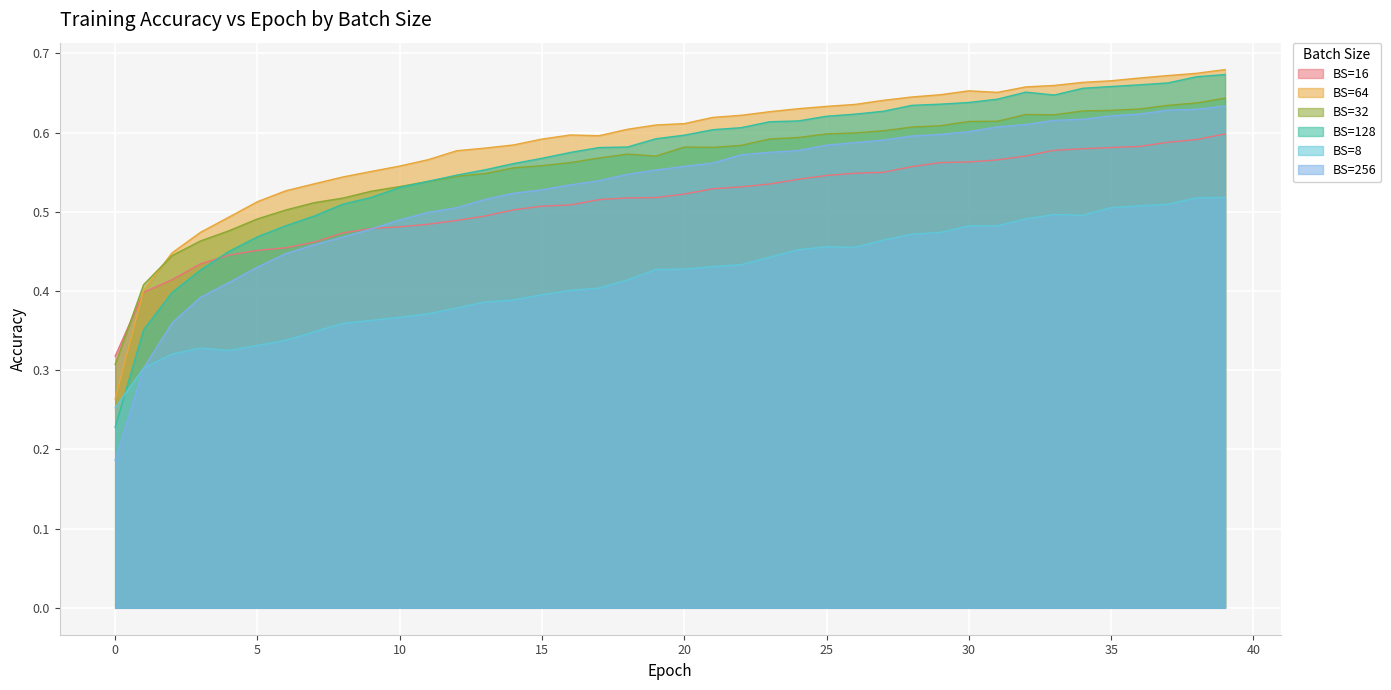

True or false: BS=16 has more than 2 points higher than both neighbors.

False